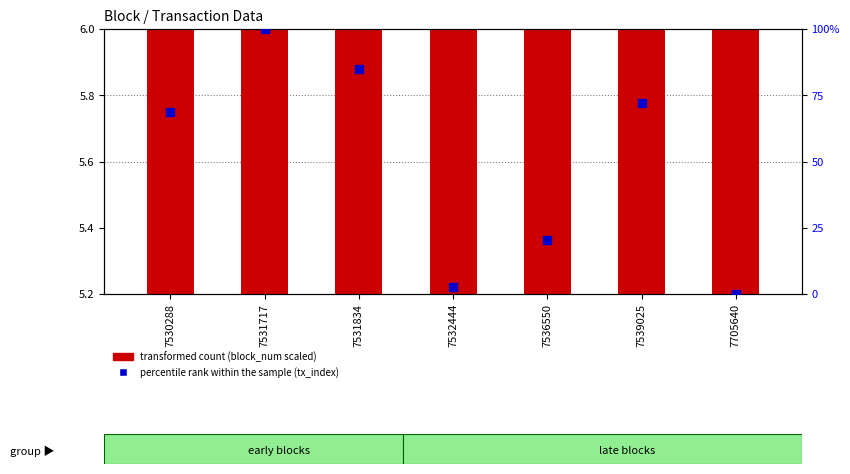

At how many categories does at least one series exceed 62?

4